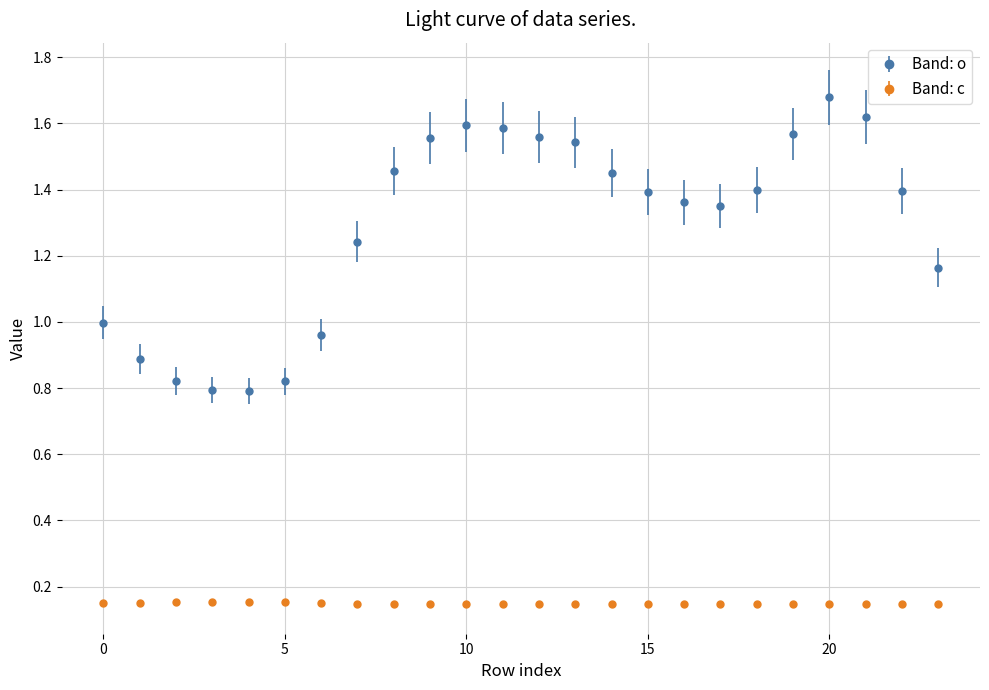

What are all the series names shown in the legend?

Band: o, Band: c